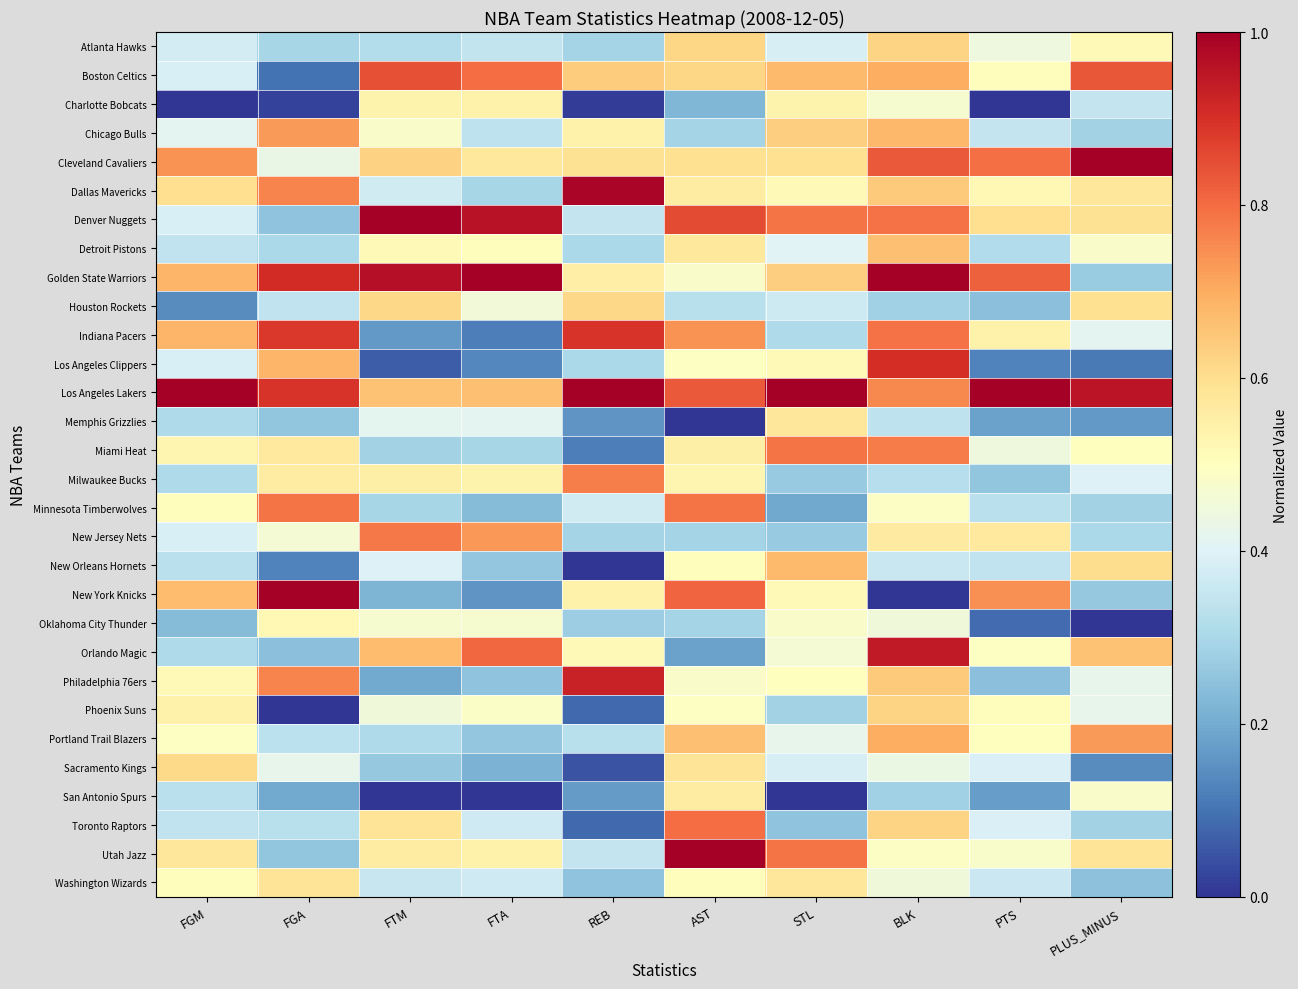

What is the total value across all series at FTA?

13.1